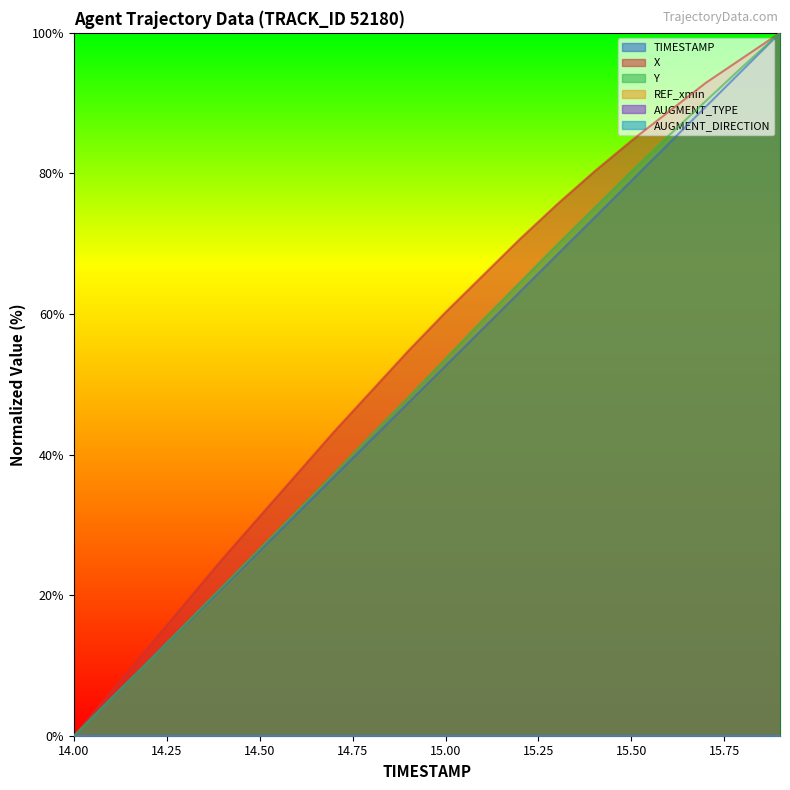

Where does the TIMESTAMP series first go above 52?

15.00